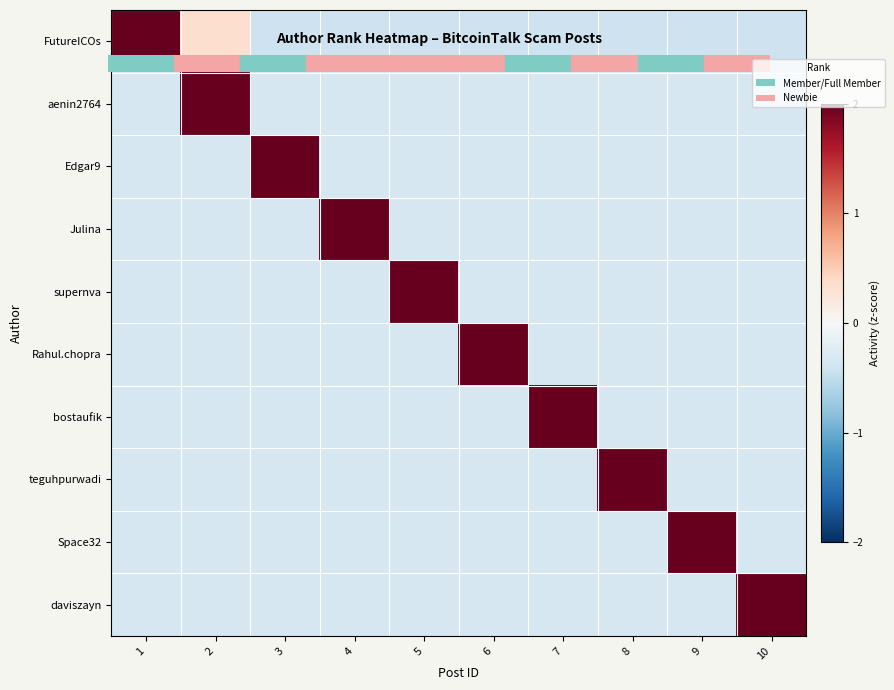

Between 2 and 7, which series saw the biggest shift?

bostaufik